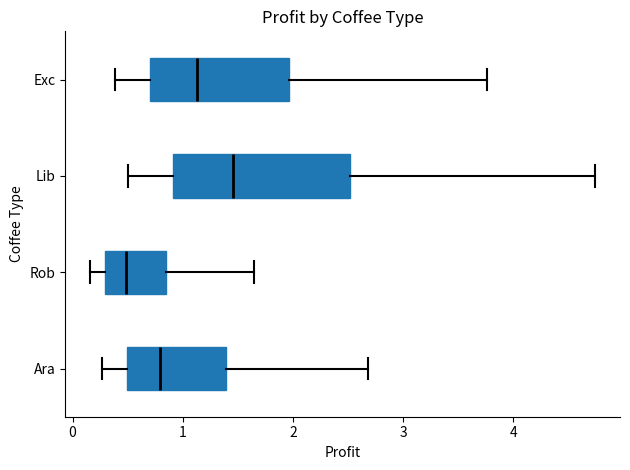

Reading bottom to top, transcribe this box plot: for each box, give where its median line is, the range the box spans, and where its two whiskers end, as read against the x-axis. The values are not printed on the chart, so give them approximately, as read against the axis.

Ara: median 0.8, box 0.5 to 1.4, whiskers 0.3 to 2.7
Rob: median 0.5, box 0.3 to 0.8, whiskers 0.2 to 1.6
Lib: median 1.5, box 0.9 to 2.5, whiskers 0.5 to 4.7
Exc: median 1.1, box 0.7 to 2.0, whiskers 0.4 to 3.8